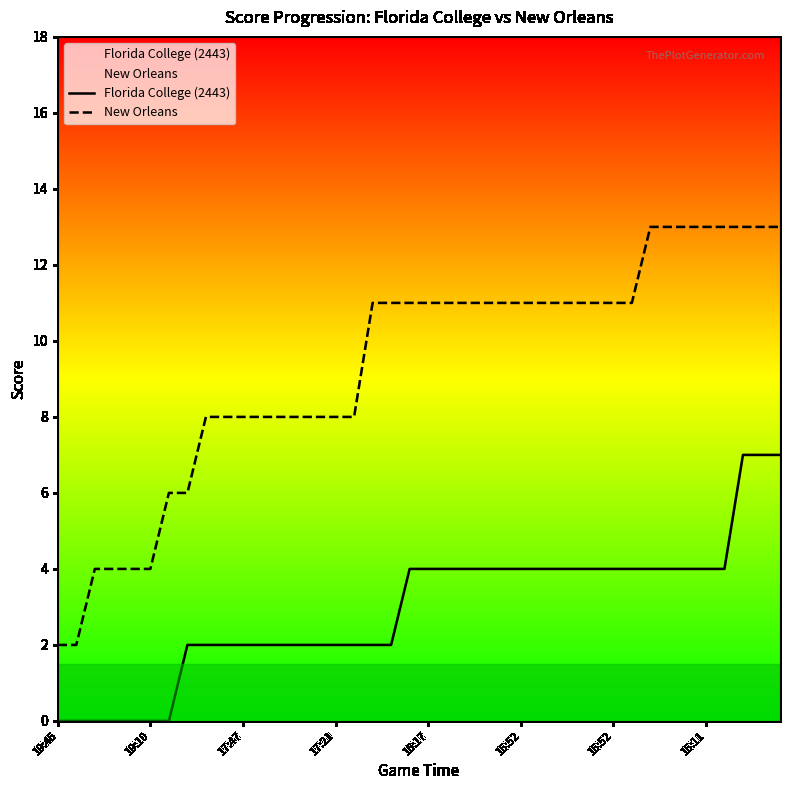

Which series has the widest spread of values?

New Orleans